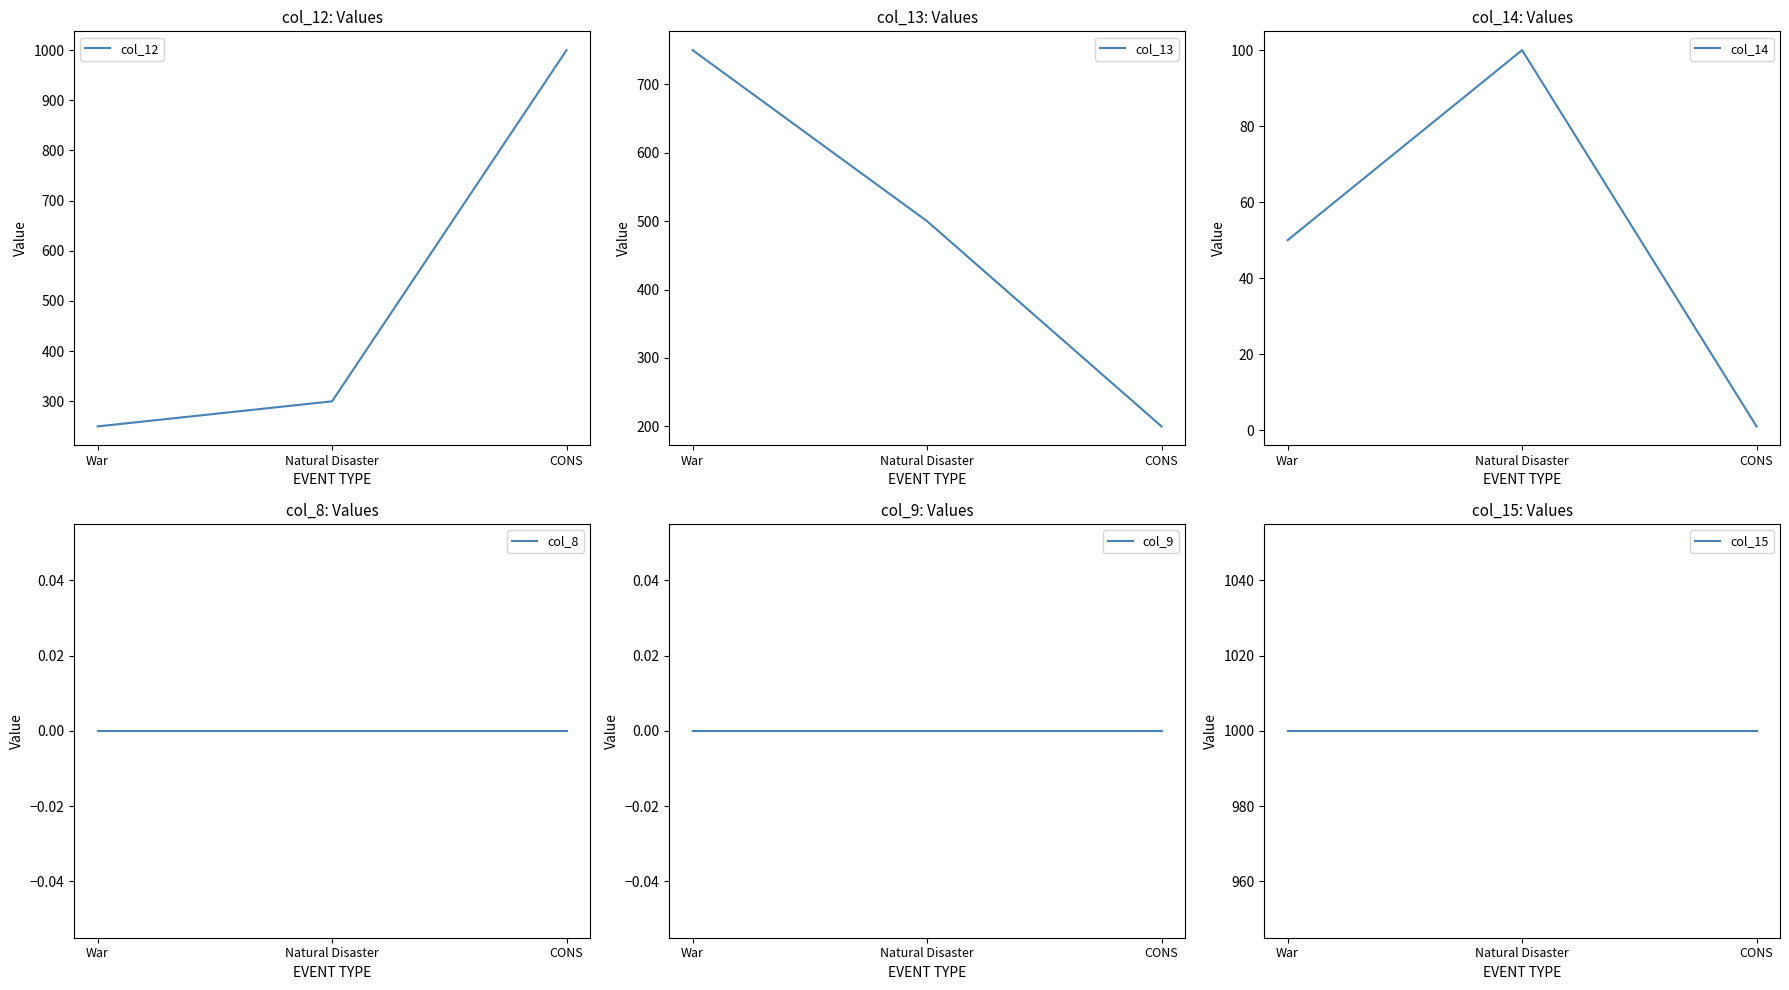

The col_14 series shows 50 at War. True or false?

True